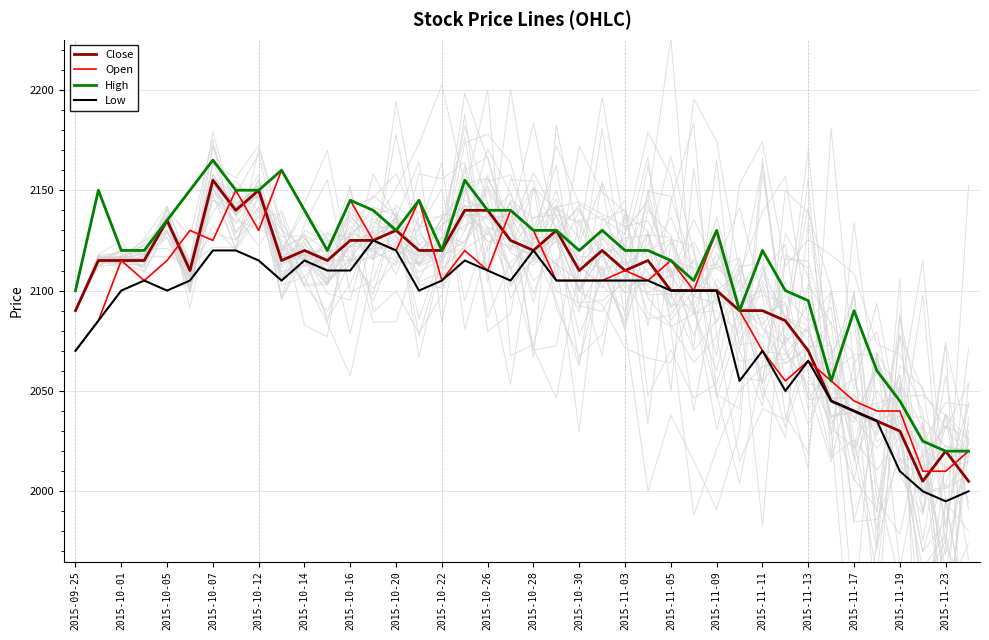

What is the minimum value for Open?

2010